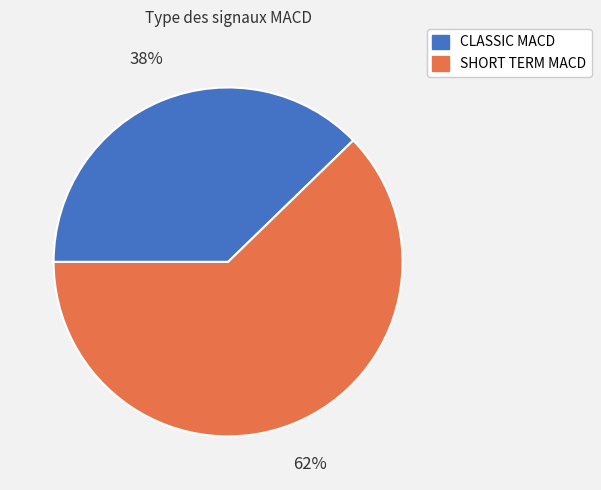

Rank the categories by value from lowest to highest.

CLASSIC MACD, SHORT TERM MACD